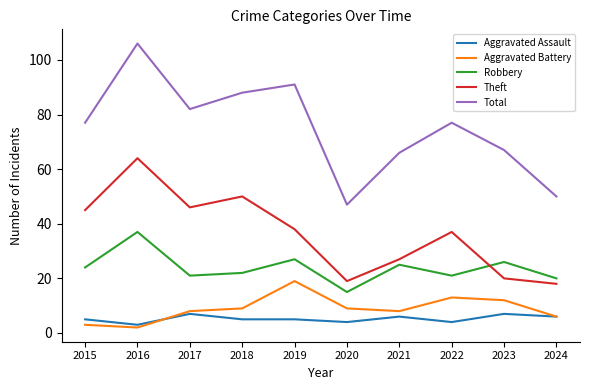

What is the lowest value of the Robbery series?

15